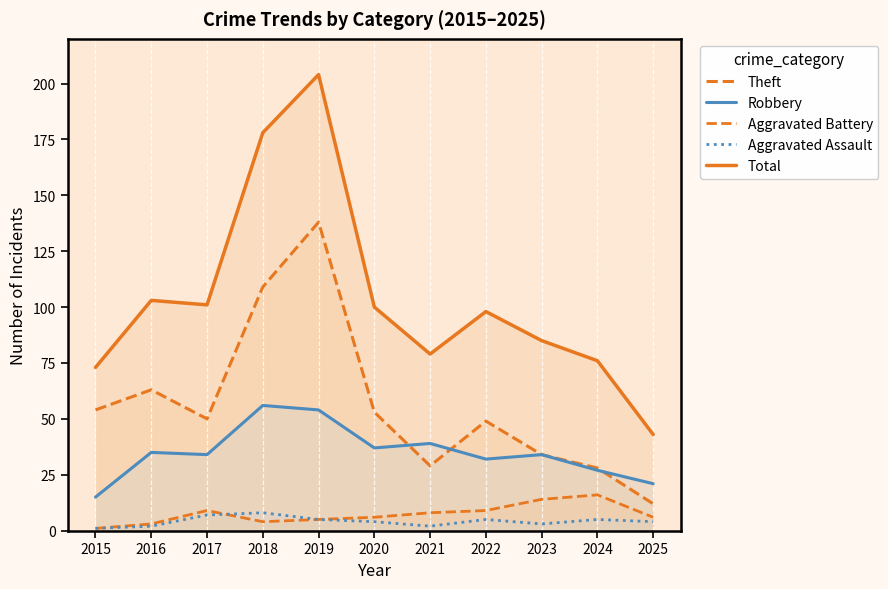

How many data points does each series have?

11